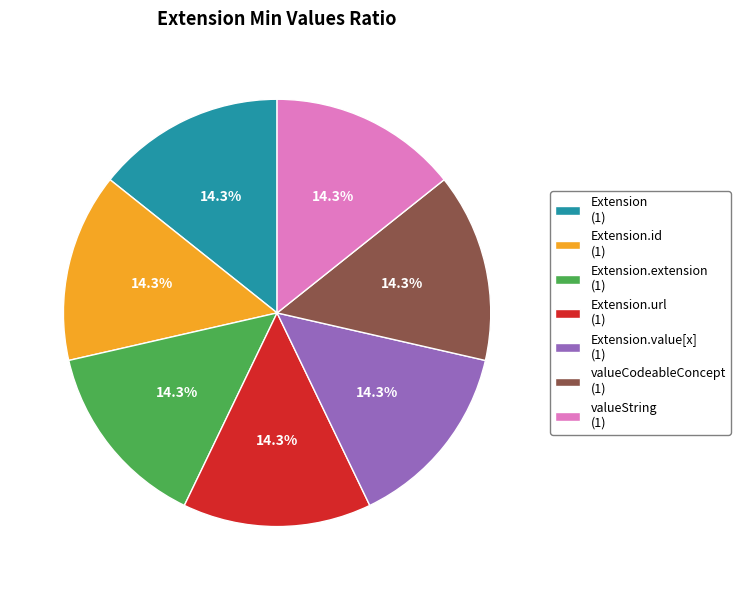

To the nearest percent, what is the average slice percentage?

14%